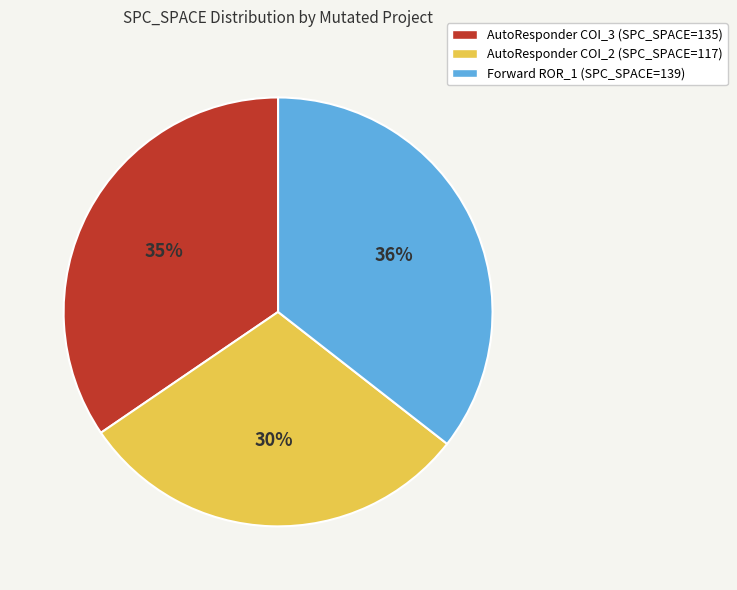

What percentage is the AutoResponder COI_3 (SPC_SPACE=135) slice, to the nearest percent?

35%